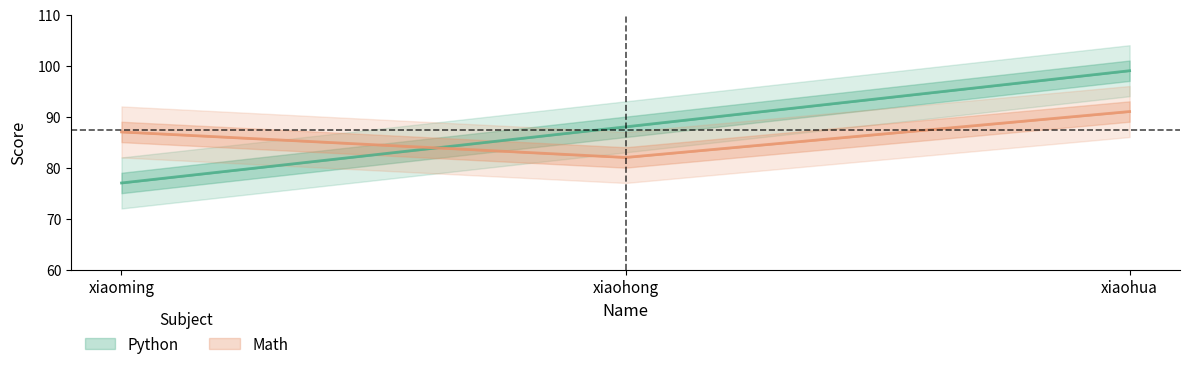

What is the highest value of the Python series?

99